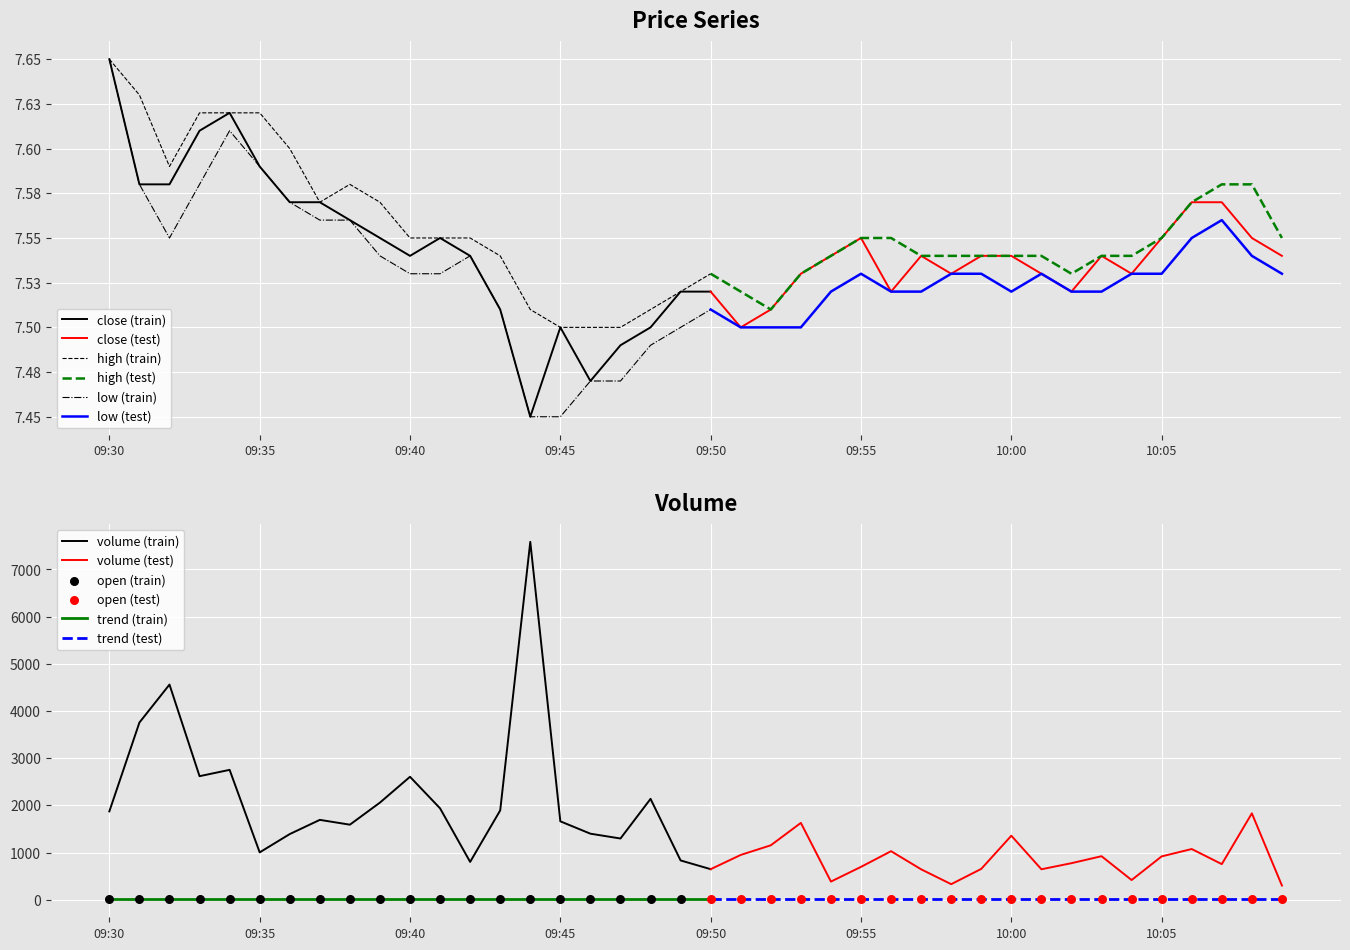

True or false: trend (train) and volume (train) cross at least once.

False